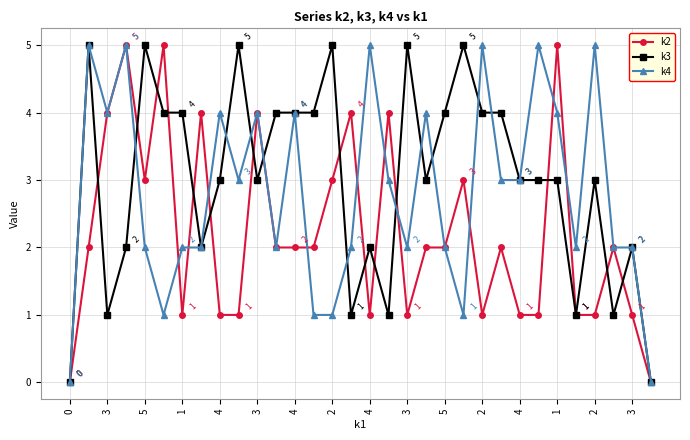

True or false: k4 has more than 1 points higher than both neighbors.

True